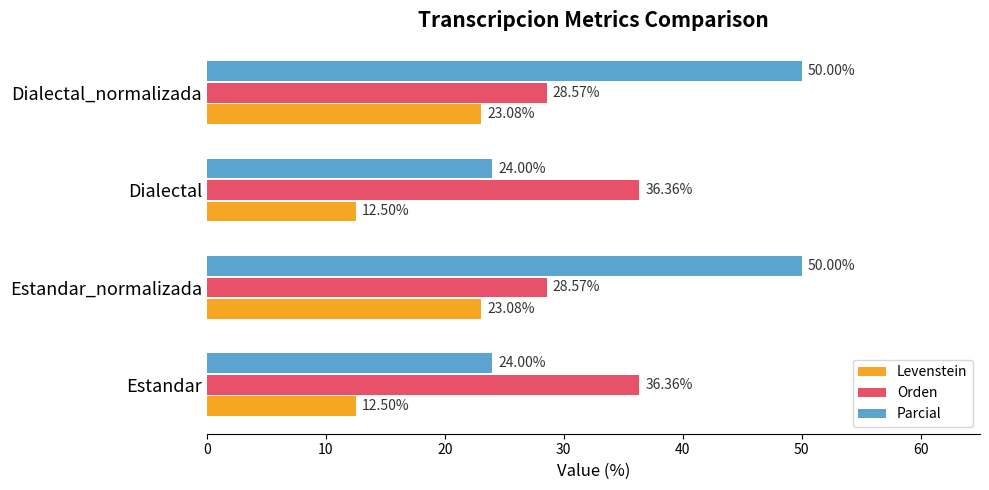

What are all the series names shown in the legend?

Levenstein, Orden, Parcial